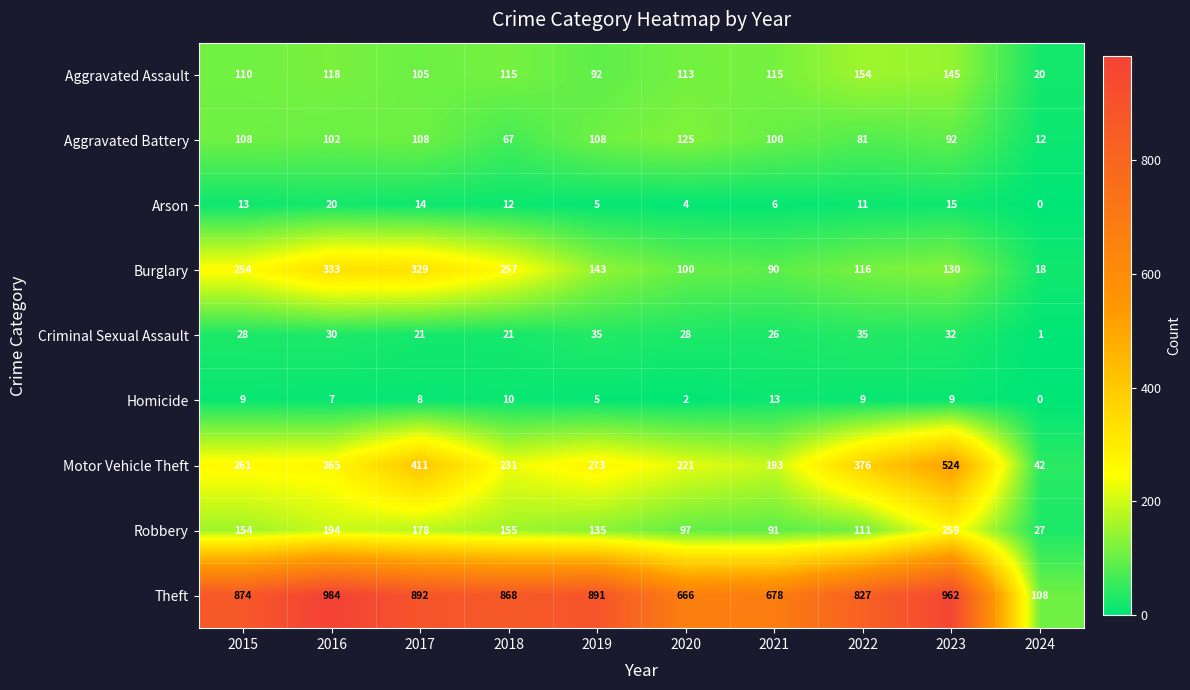

Which series has the largest total across all categories?

Theft